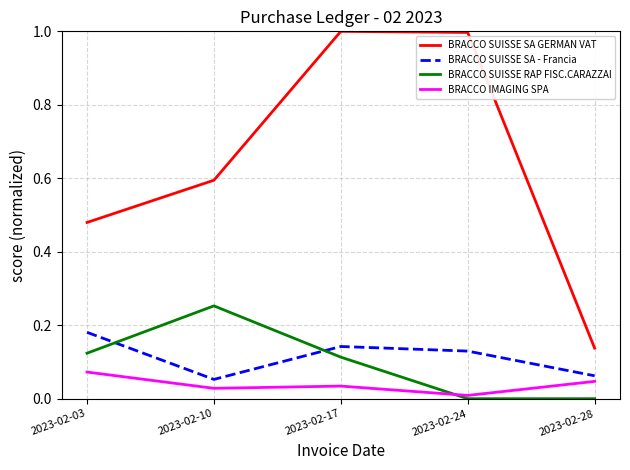

The value of BRACCO SUISSE RAP FISC.CARAZZAI at 2023-02-10 is 0.5. True or false?

False